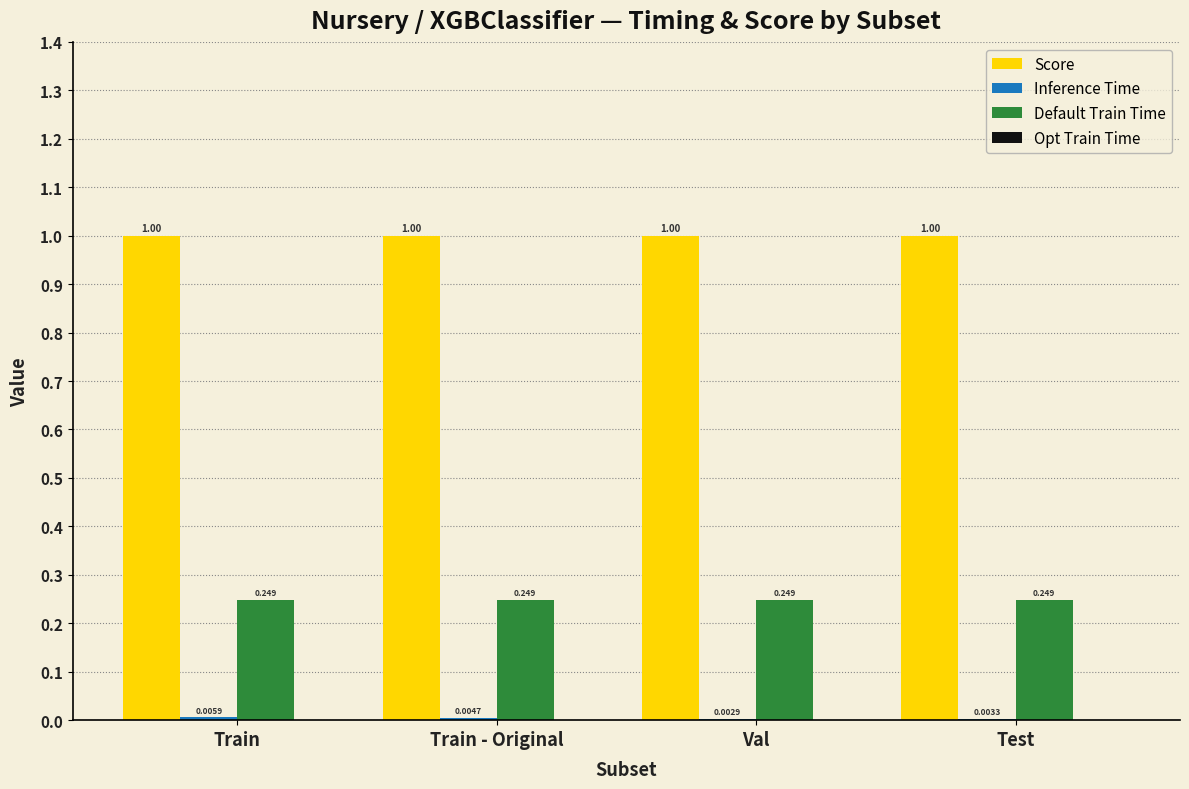

Which series has the largest total across all categories?

Score